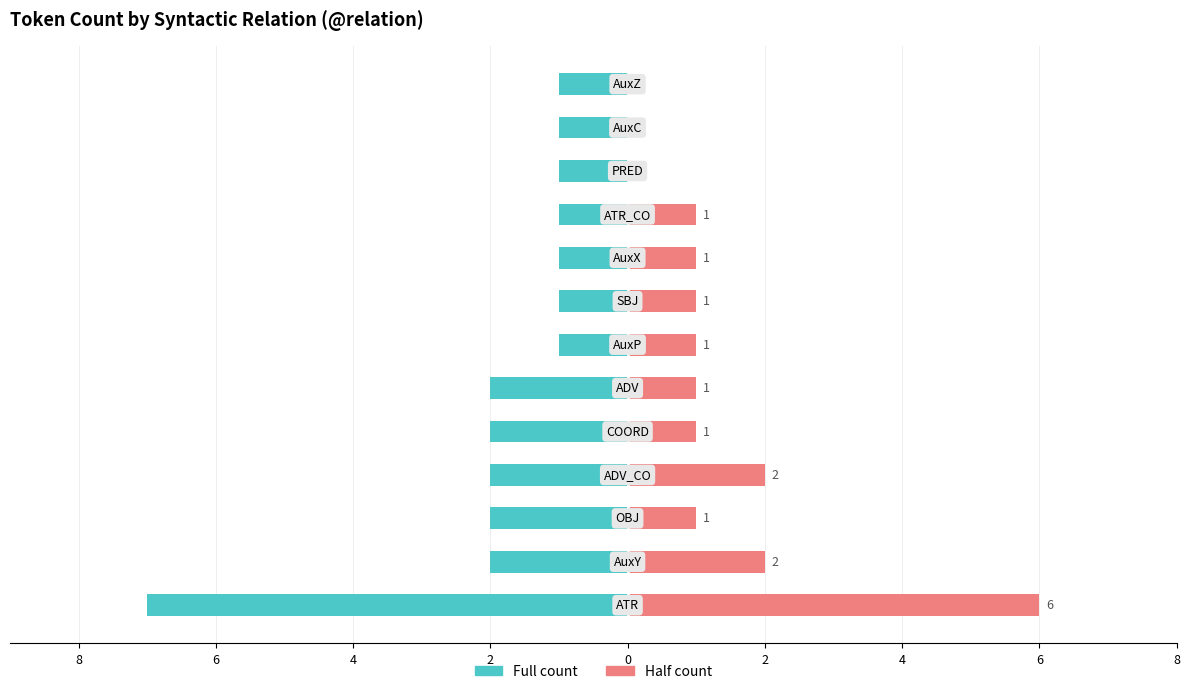

How many groups of bars are there?

13